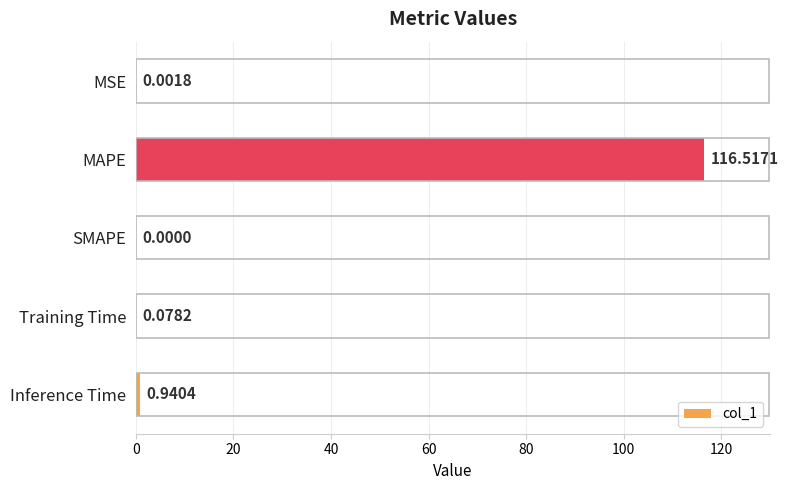

Between Inference Time and Training Time, which is larger?

Inference Time